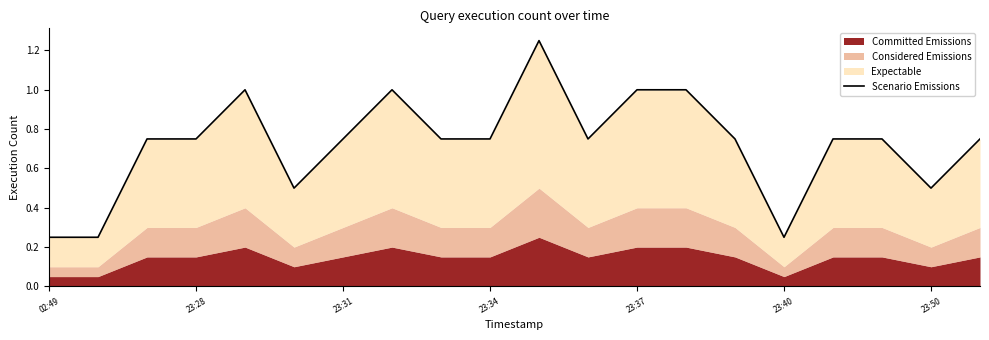

How many categories are shown in the chart?

20